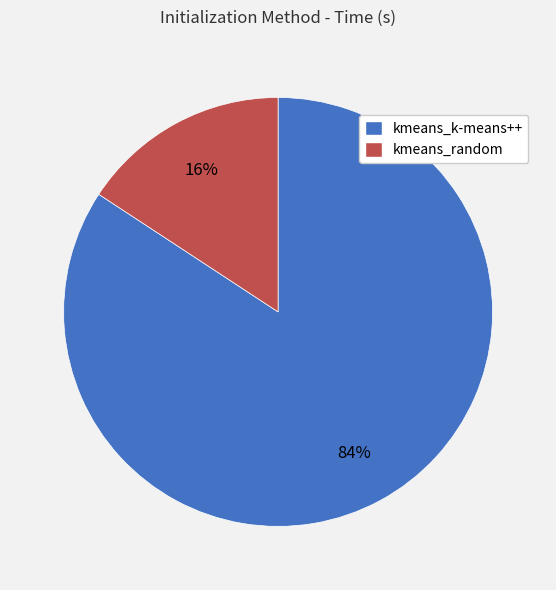

Do kmeans_k-means++ and kmeans_random together represent more than half of the pie?

Yes